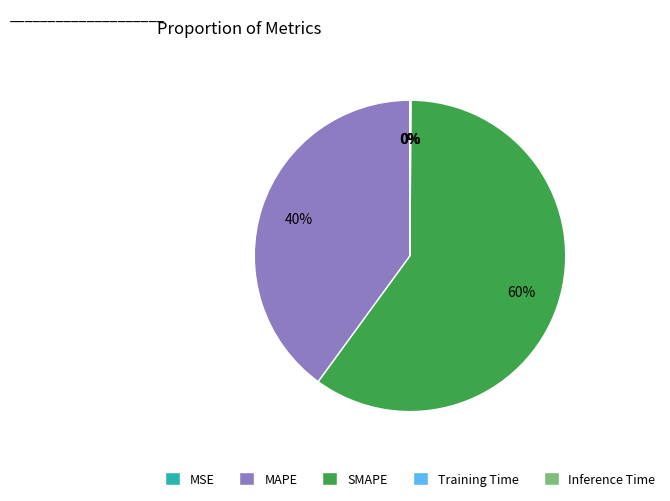

What is the largest slice in the pie chart?

SMAPE